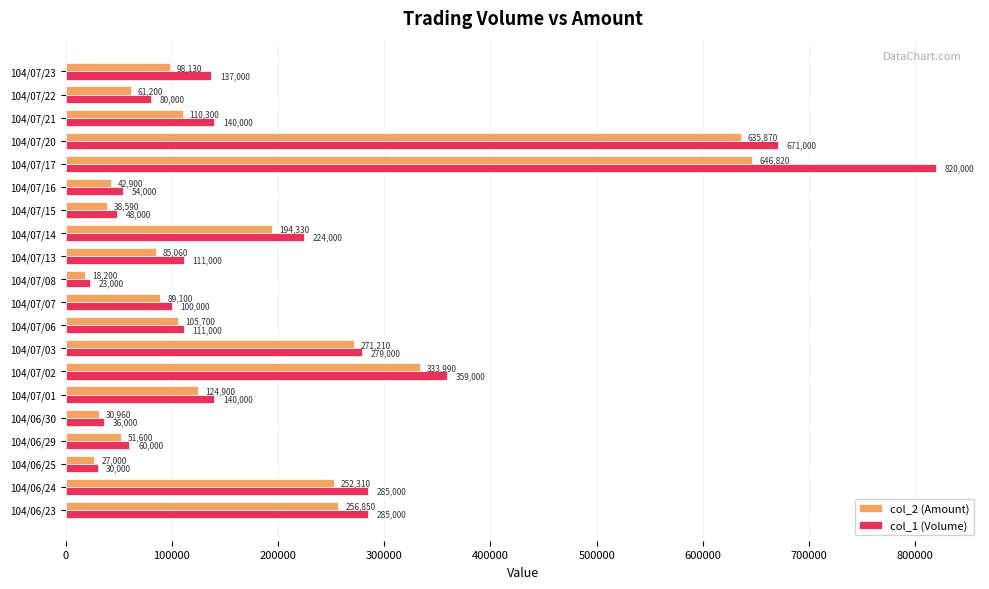

What is the minimum value shown in the chart?

18200